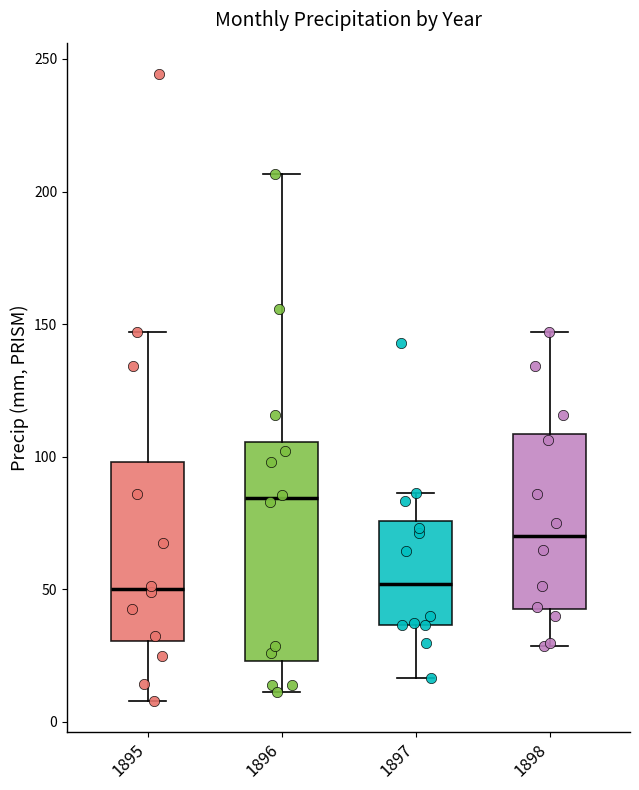

Reading left to right, transcribe this box plot: for each box, give where its median line is, the range the box spans, and where its two whiskers end, as read against the y-axis. The values are not printed on the chart, so give them approximately, as read against the axis.

1895: median 50, box 30 to 100, whiskers 10 to 145
1896: median 85, box 25 to 105, whiskers 10 to 205
1897: median 50, box 35 to 75, whiskers 15 to 85
1898: median 70, box 40 to 110, whiskers 30 to 145